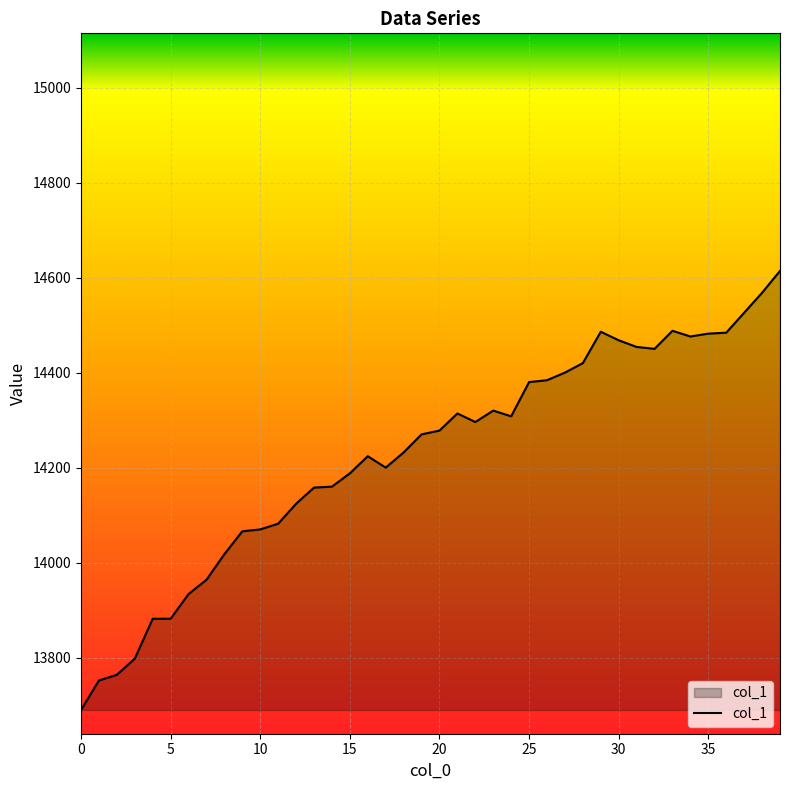

What is the greatest value displayed?

14614